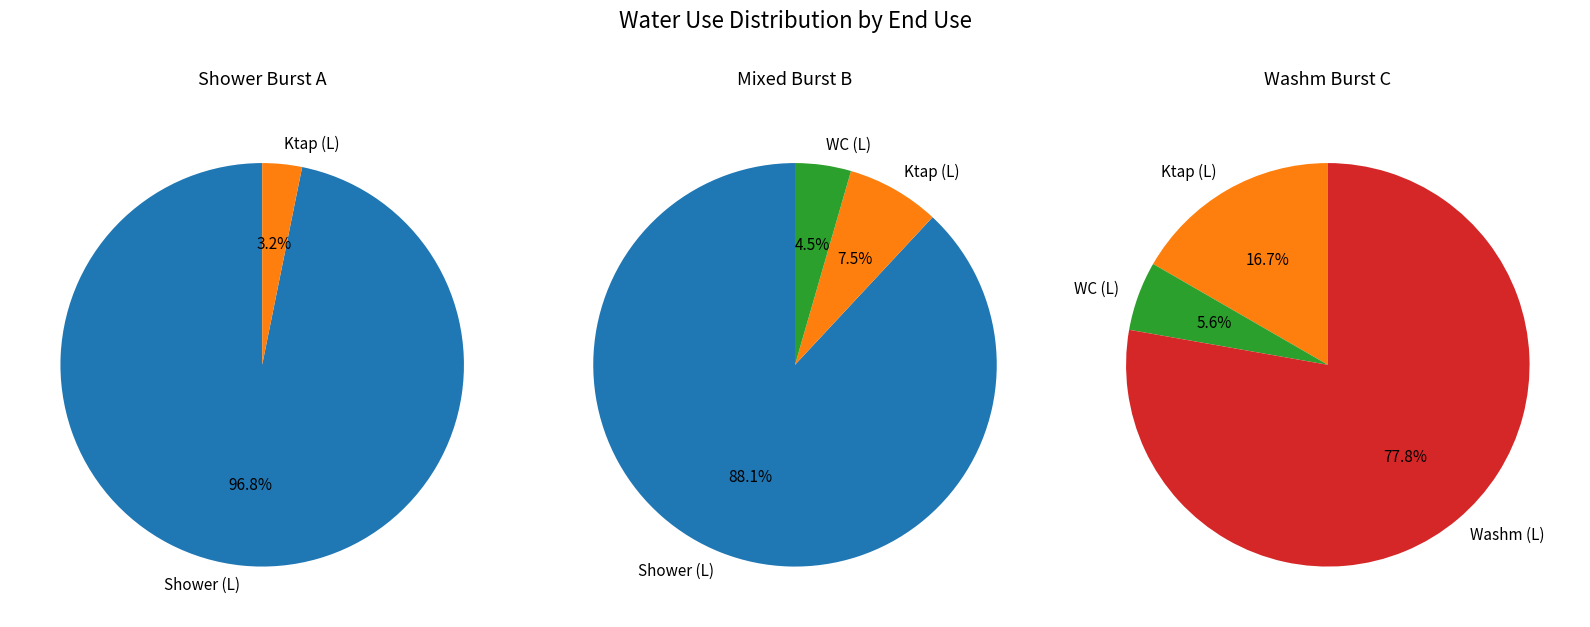

Combined, do 5 and 8 account for over 50%?

No